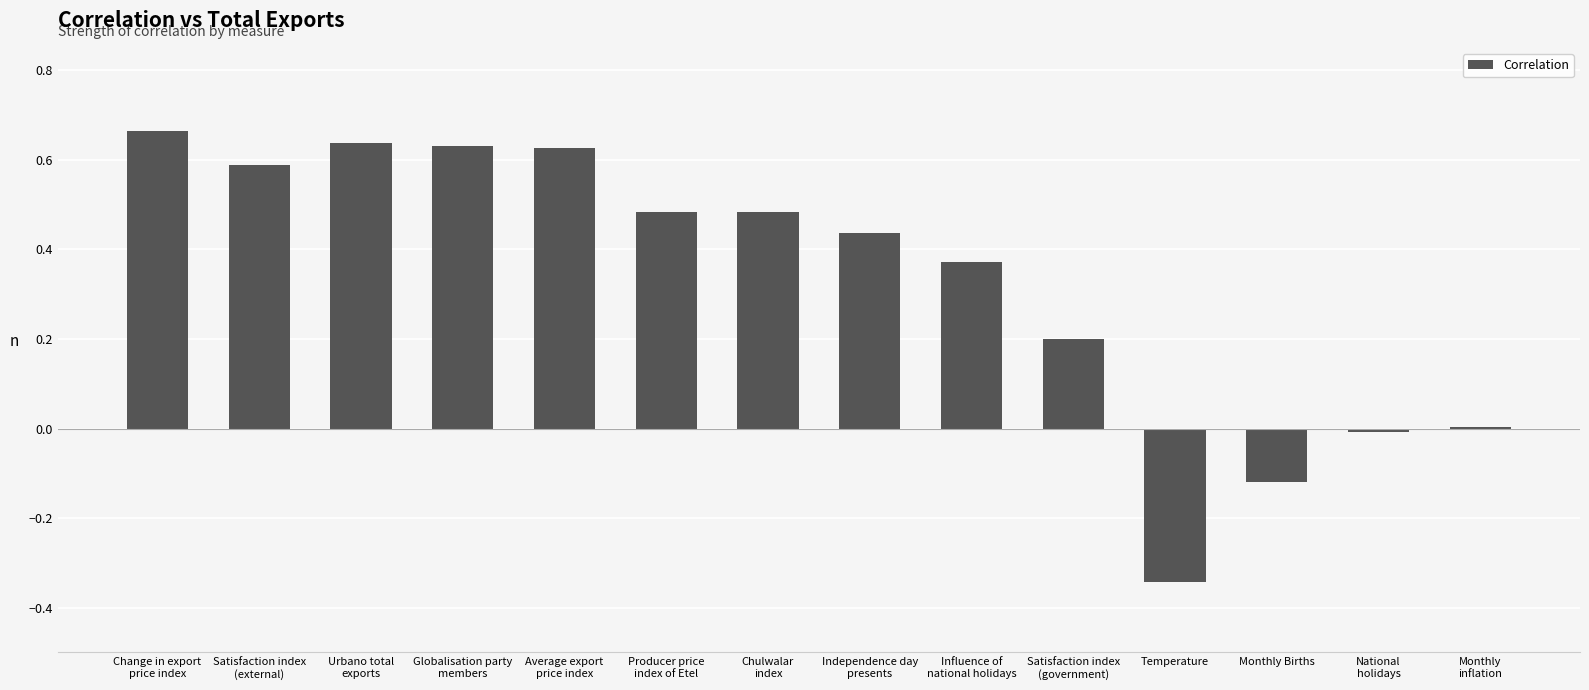

Between Influence of
national holidays and Temperature, which is larger?

Influence of
national holidays